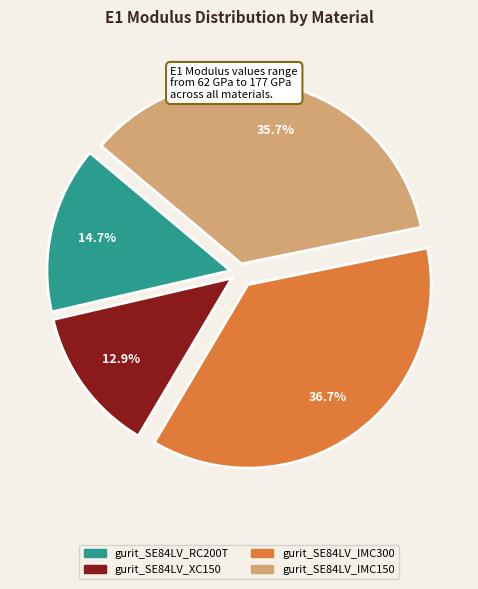

What percentage is the gurit_SE84LV_IMC150 slice, to the nearest percent?

36%